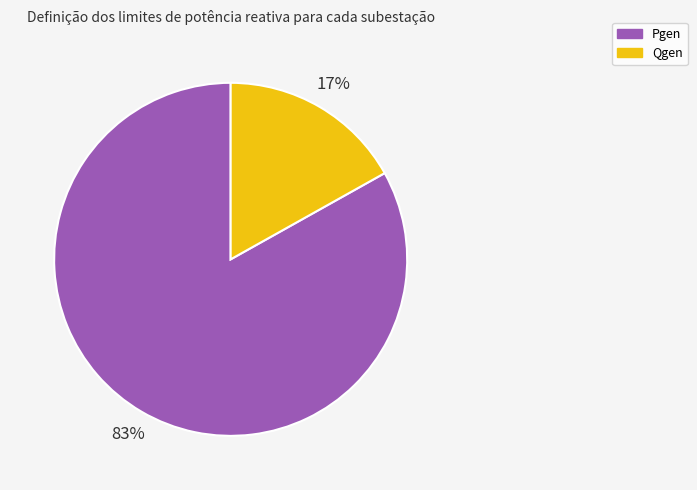

Which has a higher value, Pgen or Qgen?

Pgen